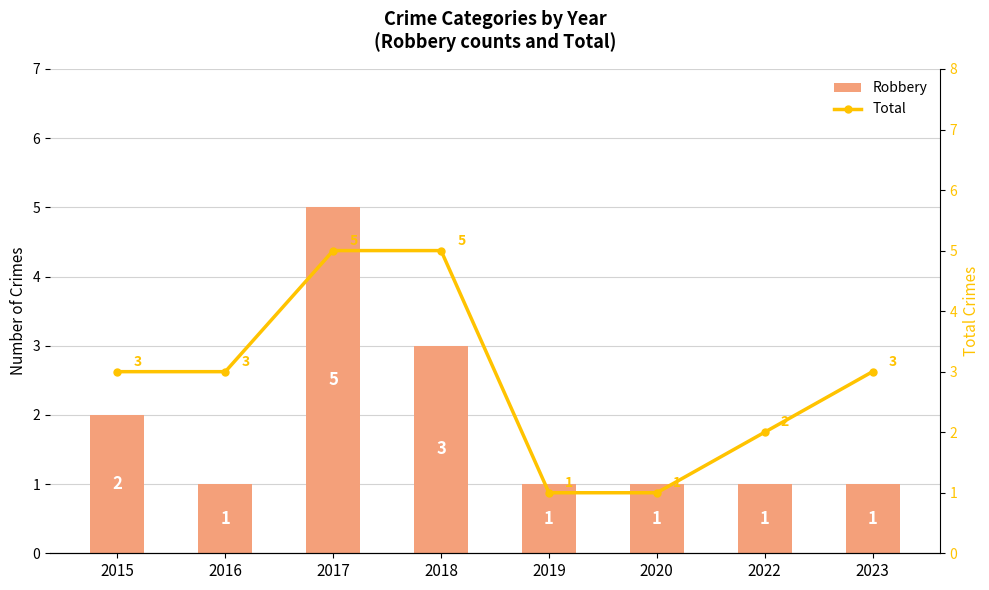

What is the value of the Robbery bar at the 2nd from the left?

1